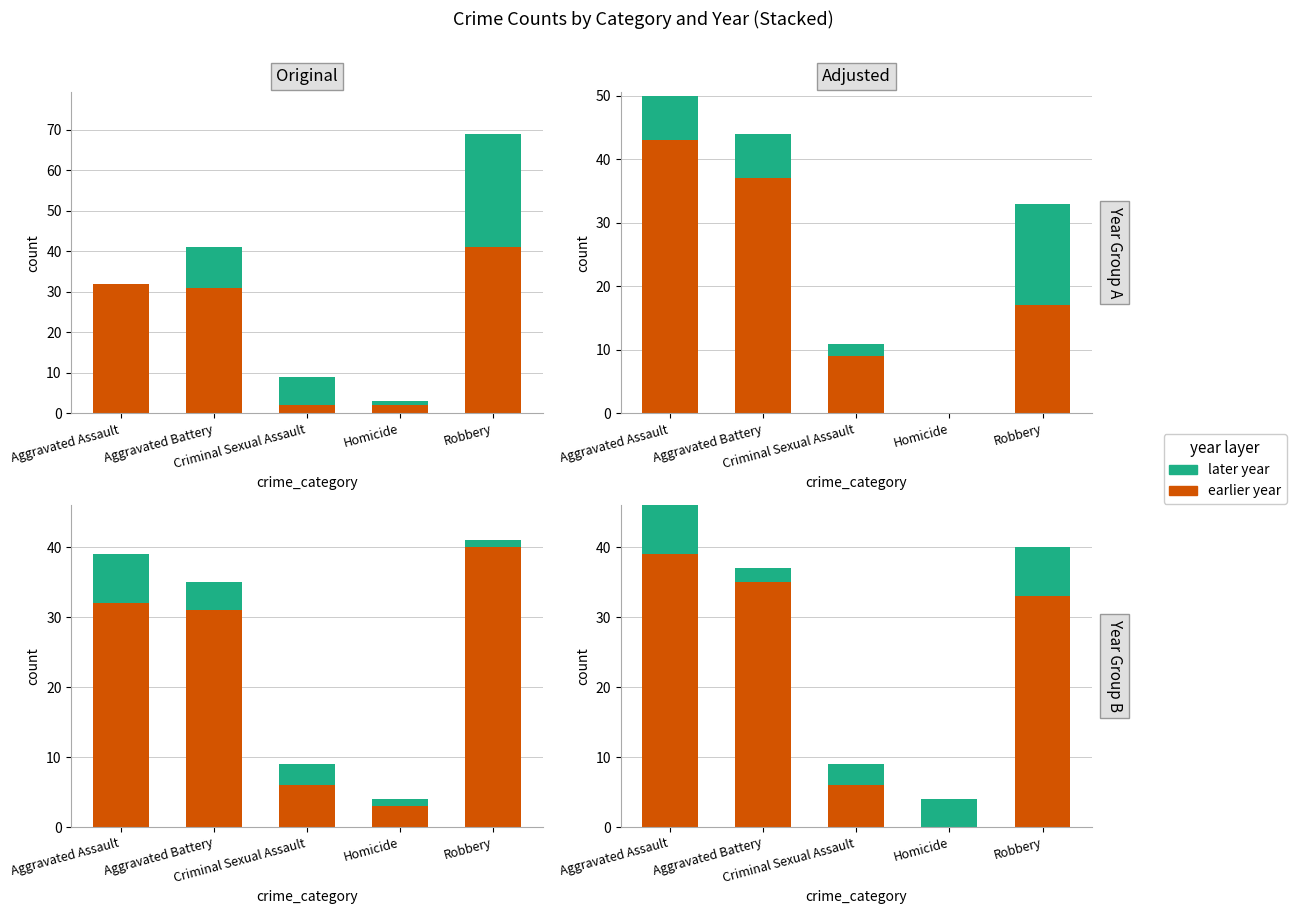

Rank the series by their maximum value, from highest to lowest.

bottom, top